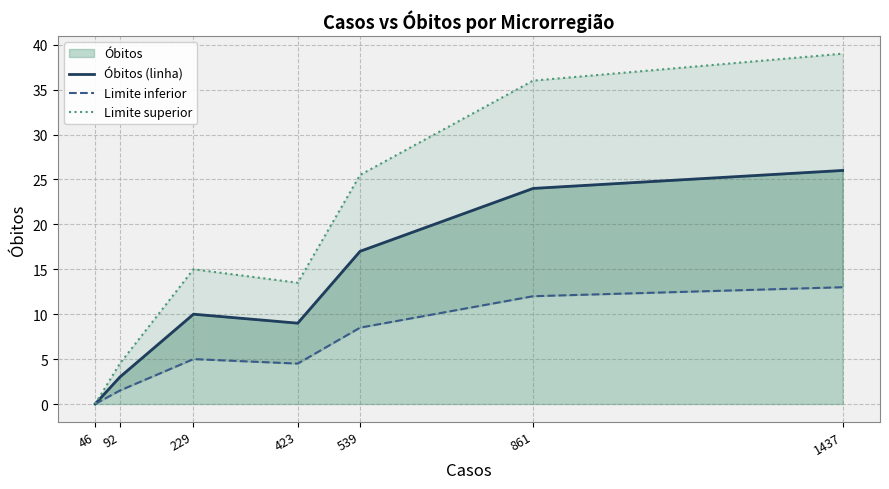

How many lines are shown in the chart?

3